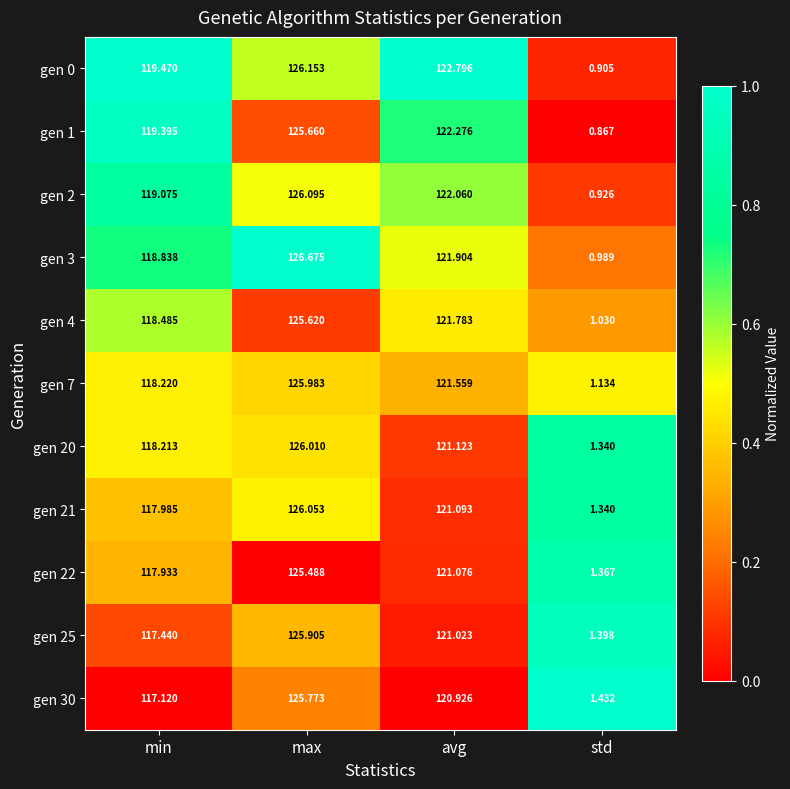

Which label corresponds to the largest value in the chart?

max